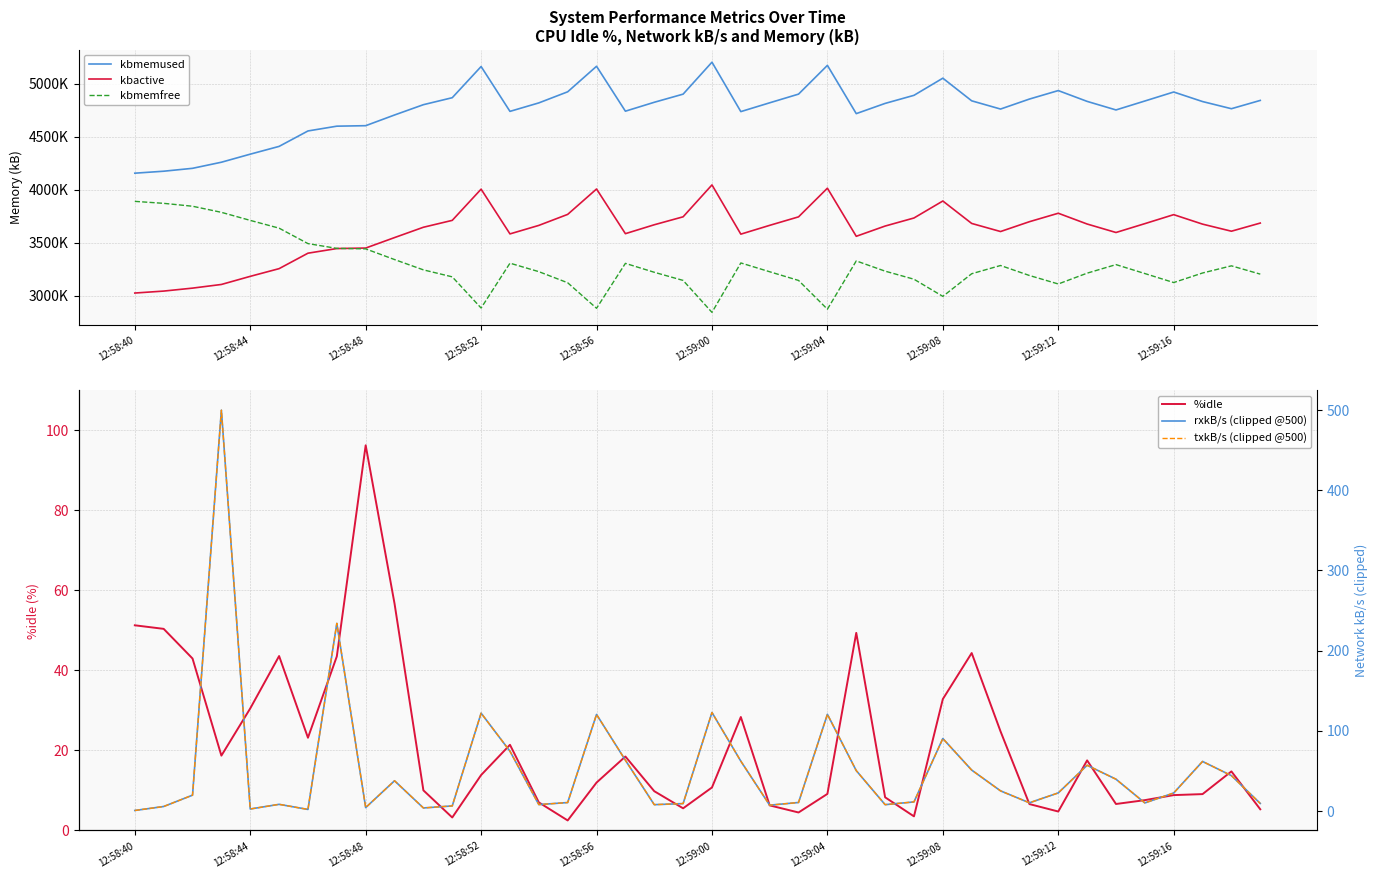

At how many categories does at least one series exceed 2978362?

40